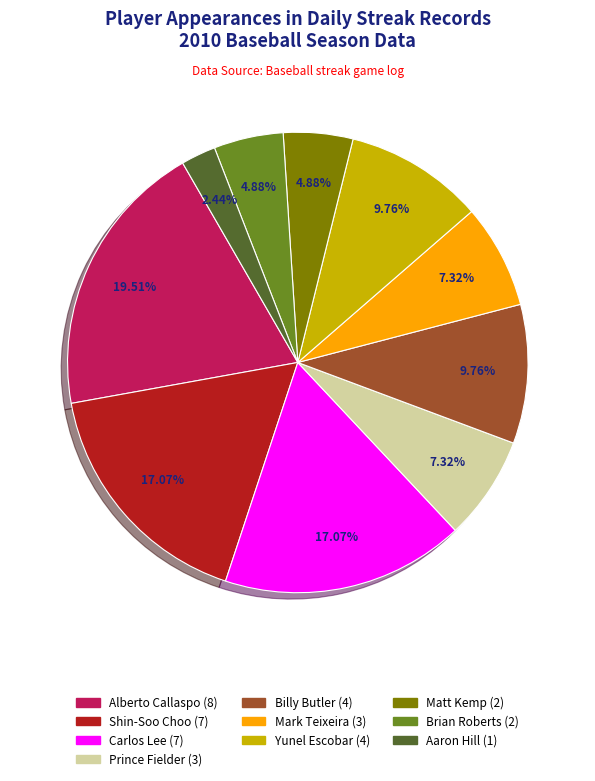

Is Carlos Lee the majority of the pie?

No